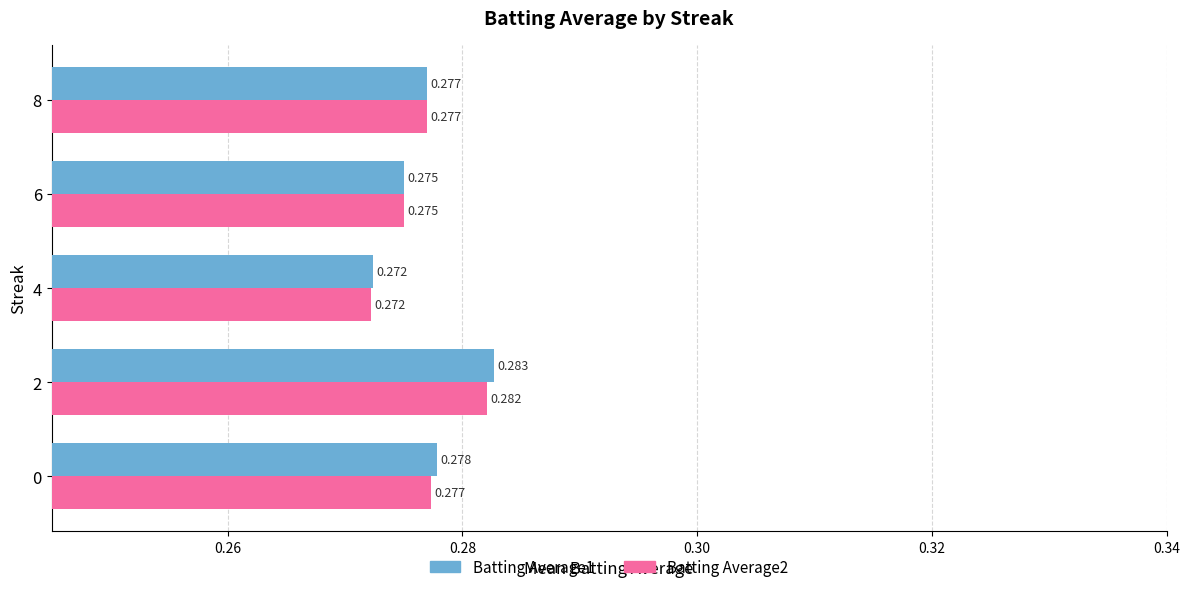

List the series in order of their peak value, lowest first.

Batting Average2, Batting Average1